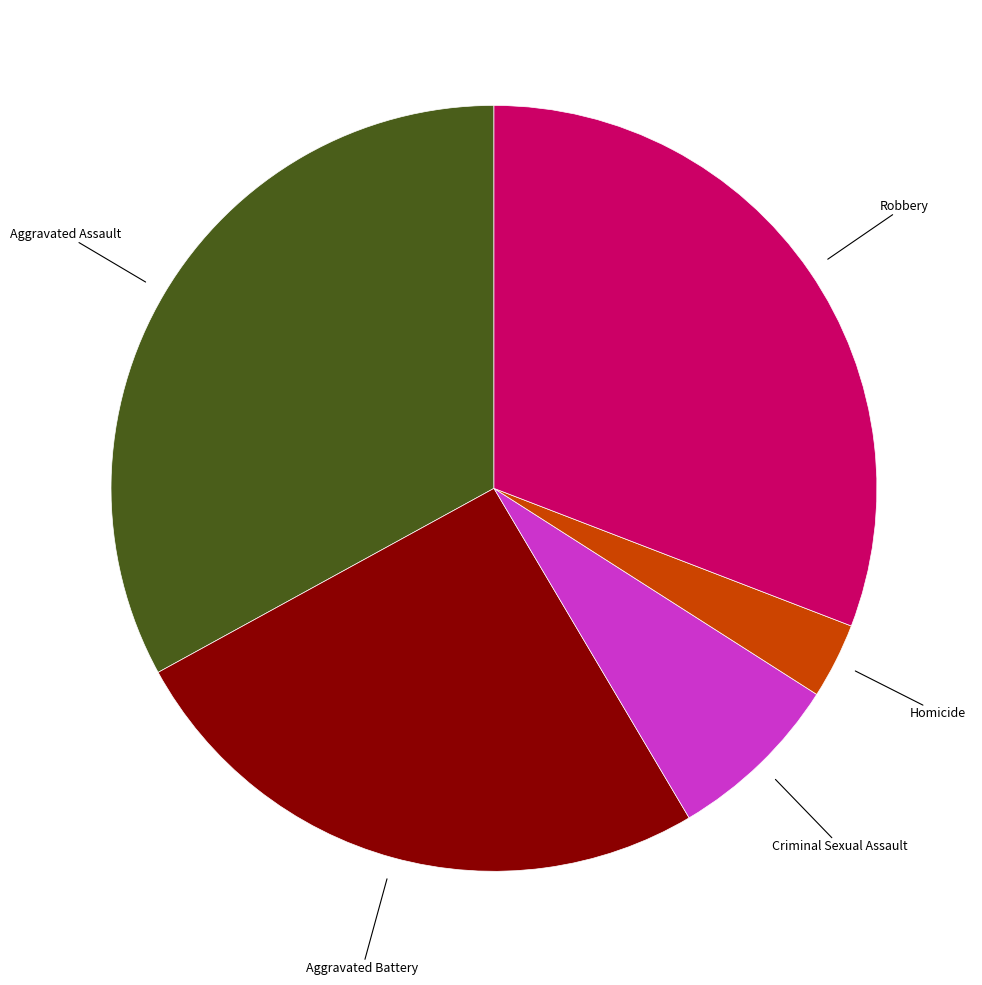

Is there a majority slice in this chart?

No